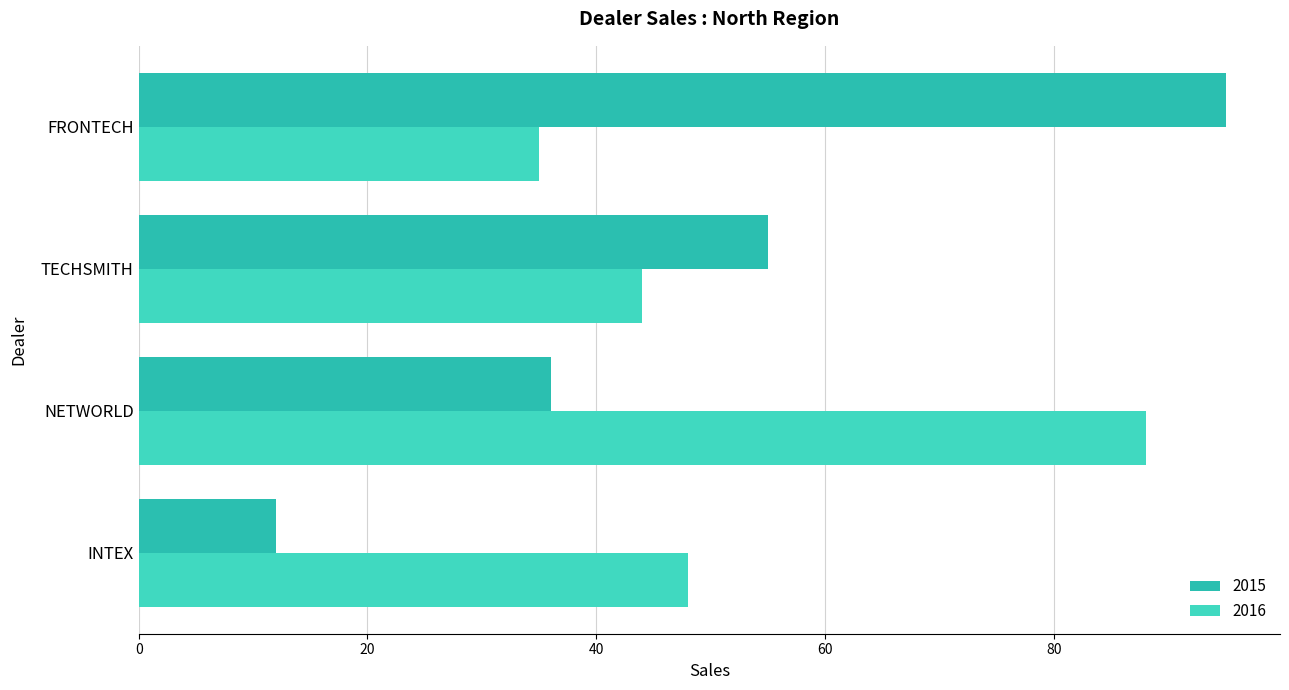

Which category has the lowest value across all series?

INTEX